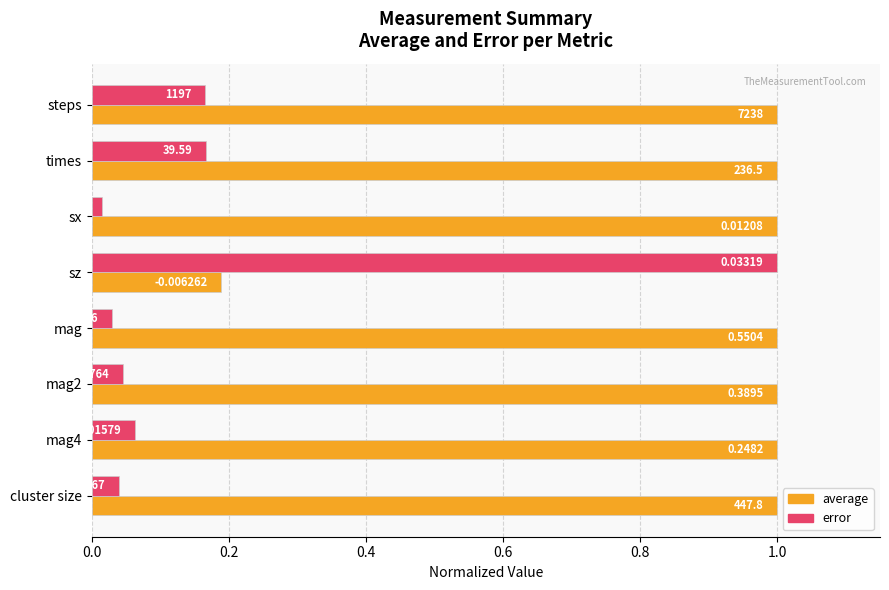

What are all the series names shown in the legend?

average, error